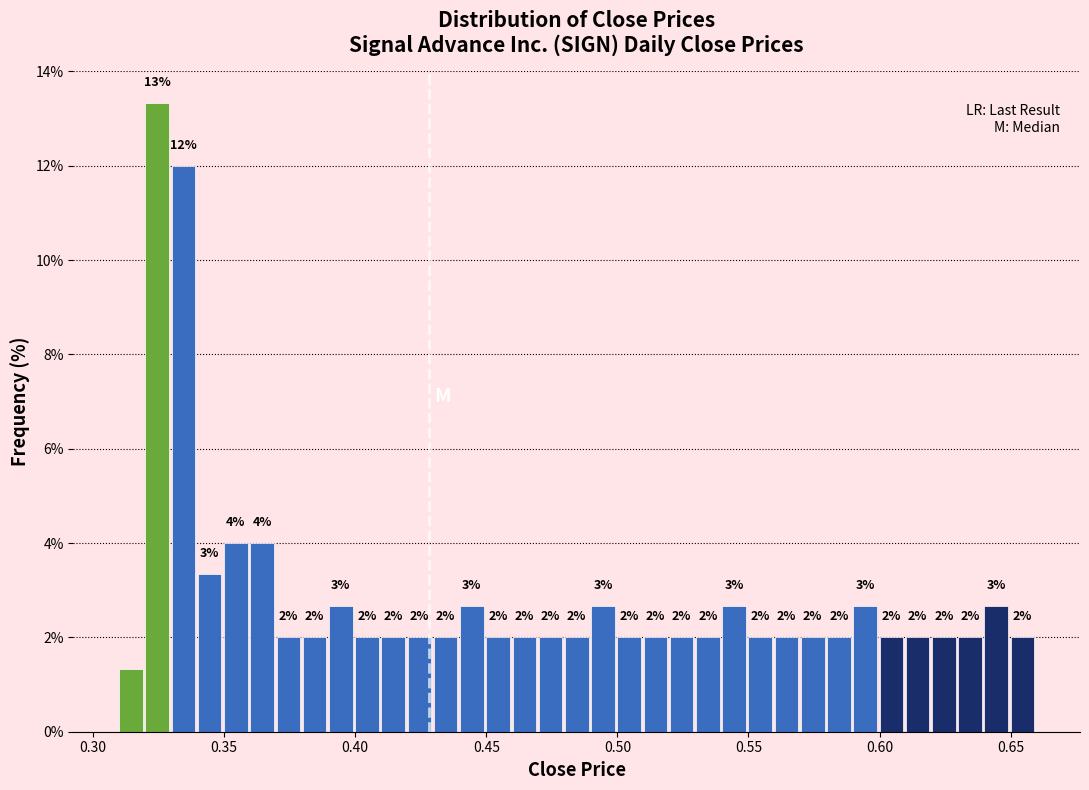

Around what value on the x-axis is the tallest bar? Give the approximate position of its centre, as read against the axis.

0.325